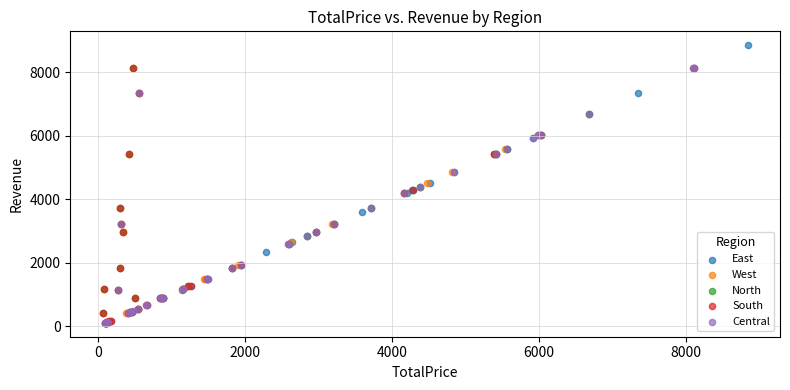

Which series reaches the maximum Y coordinate?

East